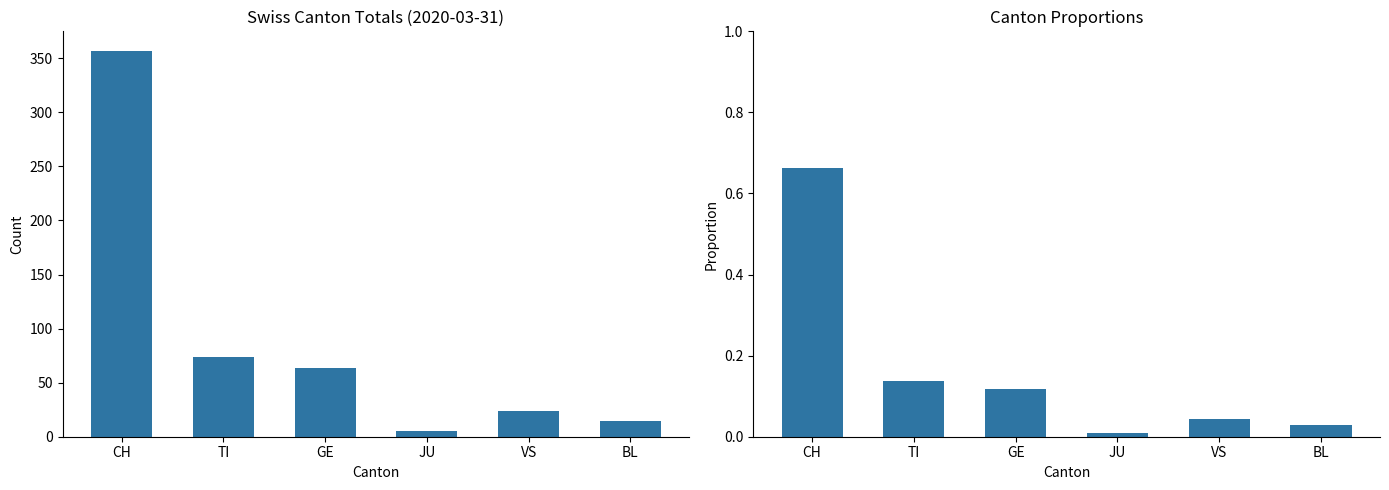

What is the minimum value for Total?

5.0